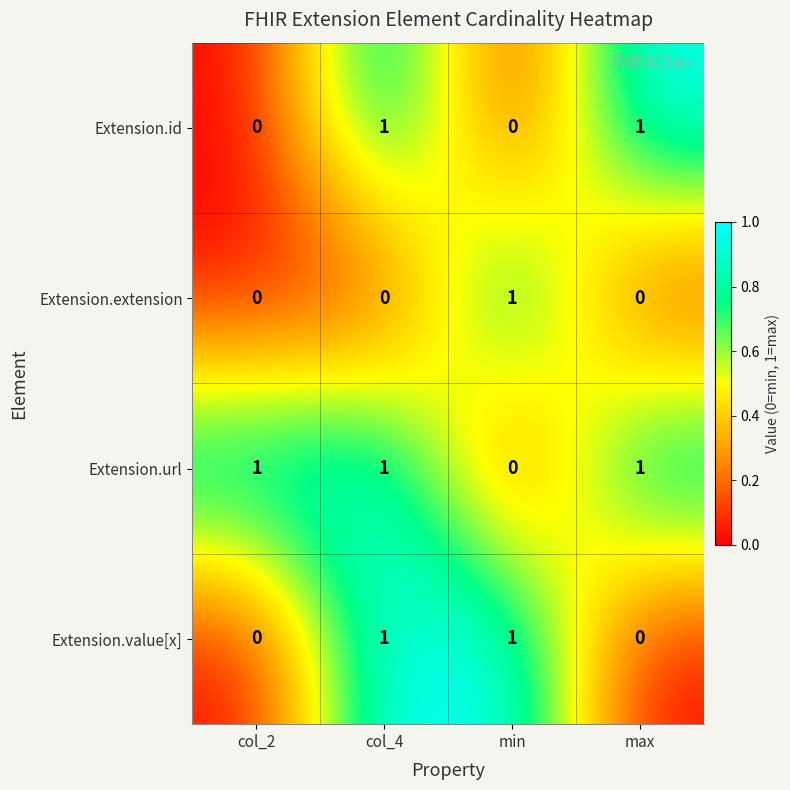

Between col_4 and max, which series saw the biggest shift?

Extension.value[x]